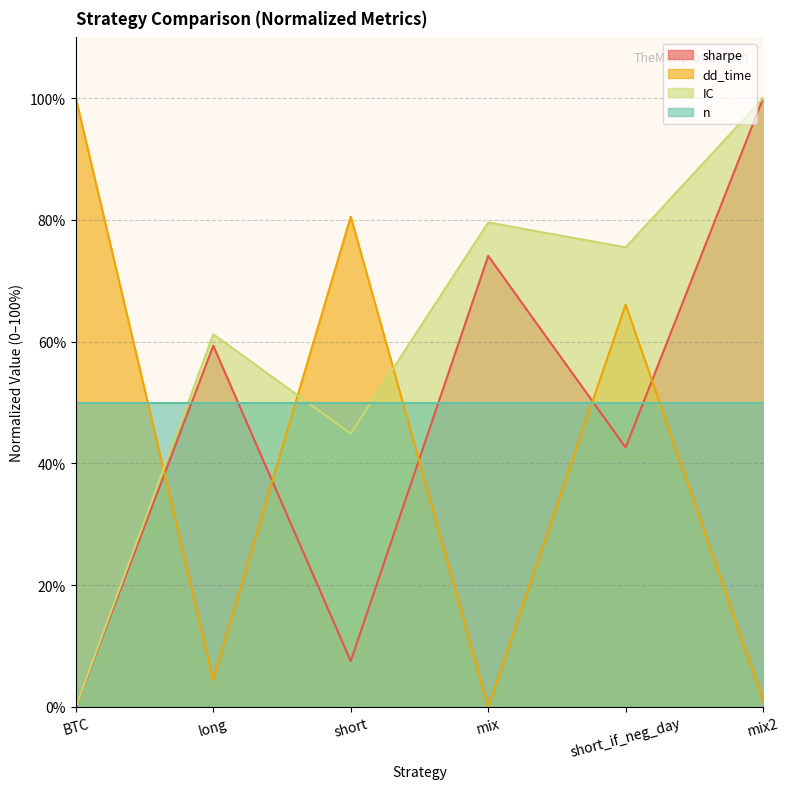

What position from the left is short_if_neg_day?

5